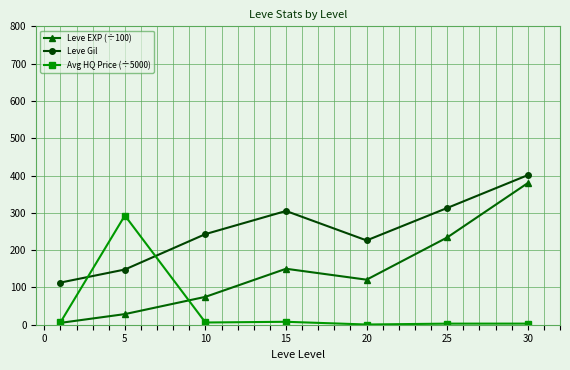

True or false: Leve Gil and Leve EXP (÷100) intersect in this chart.

False